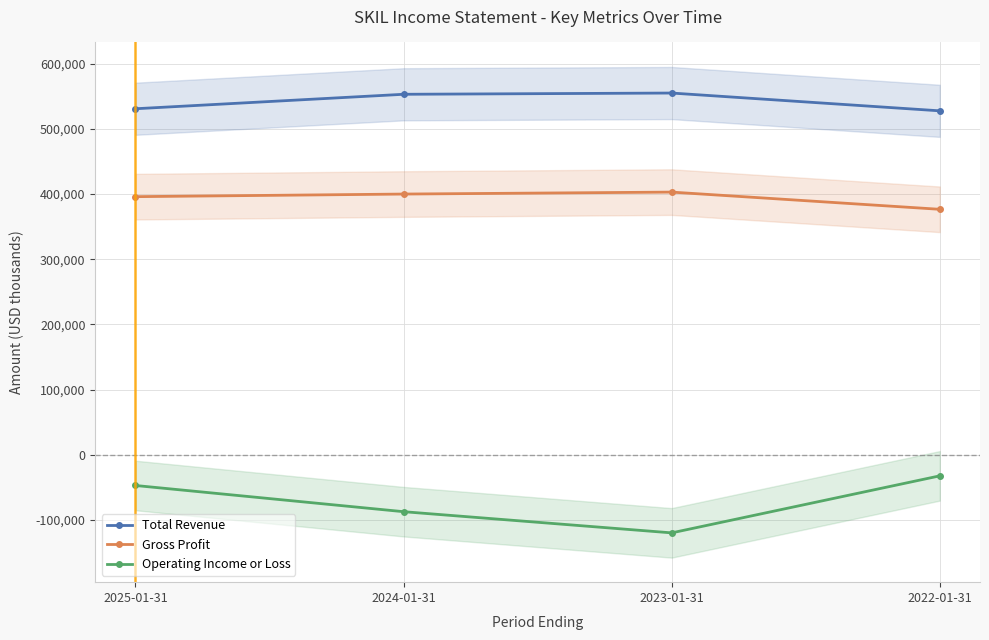

Does the chart display data point markers on the line(s)?

Yes